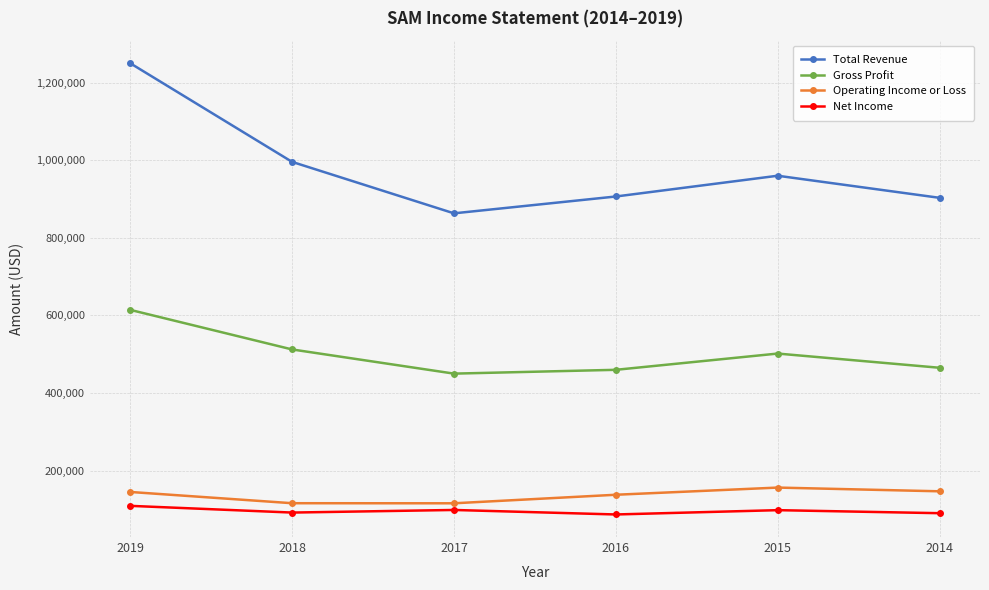

Is the value of Operating Income or Loss at 2015 greater than the value of Net Income at 2015?

Yes